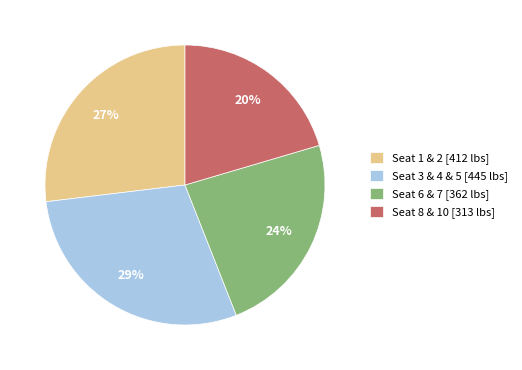

Which has a higher value, Seat 3 & 4 & 5 [445 lbs] or Seat 6 & 7 [362 lbs]?

Seat 3 & 4 & 5 [445 lbs]